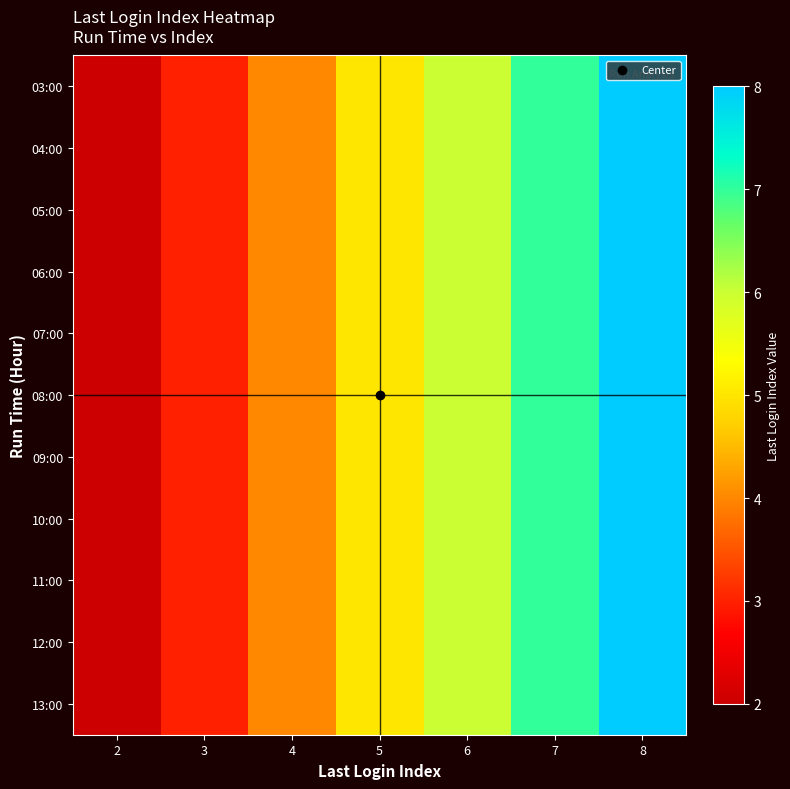

Rank the series by their maximum value, from highest to lowest.

03:00, 04:00, 05:00, 06:00, 07:00, 08:00, 09:00, 10:00, 11:00, 12:00, 13:00